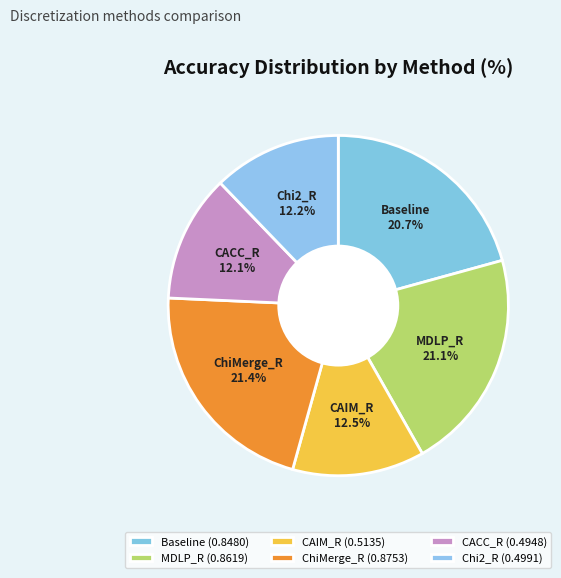

Which has a higher value, Chi2_R or ChiMerge_R?

ChiMerge_R